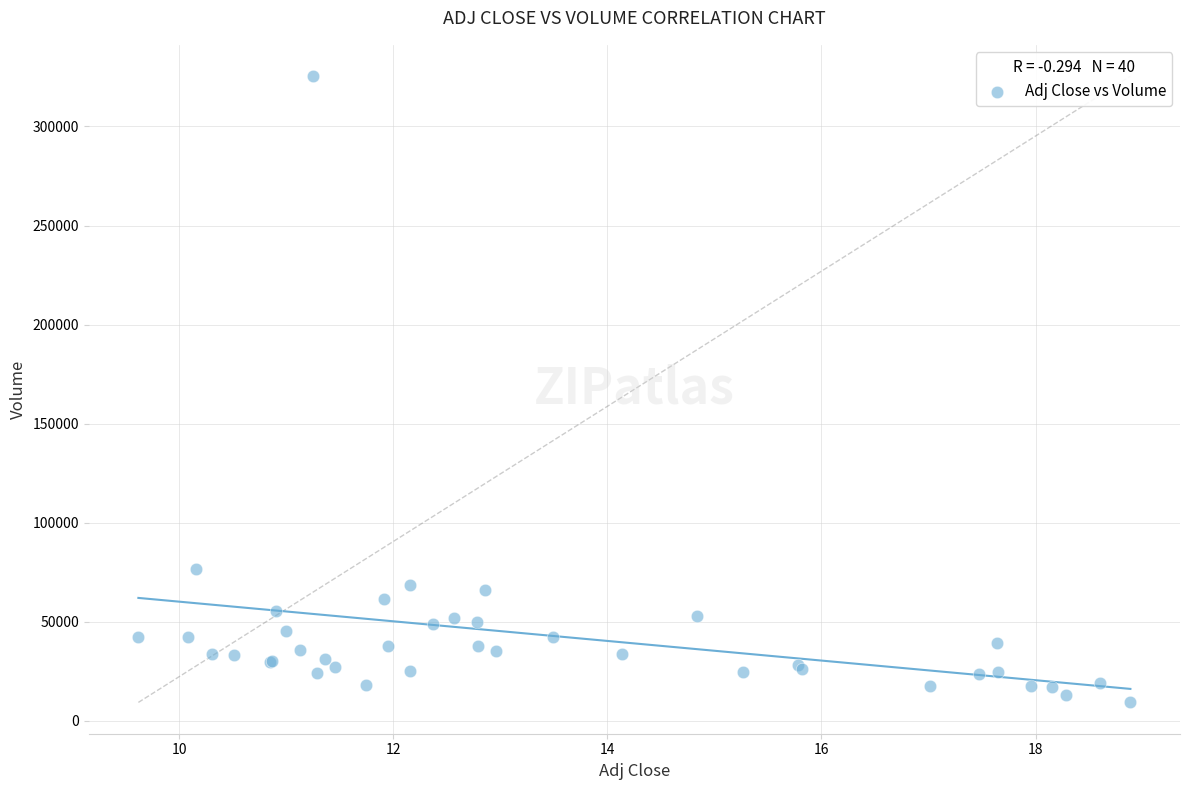

What Y value in the scatter plot is closest to 167350?

76800